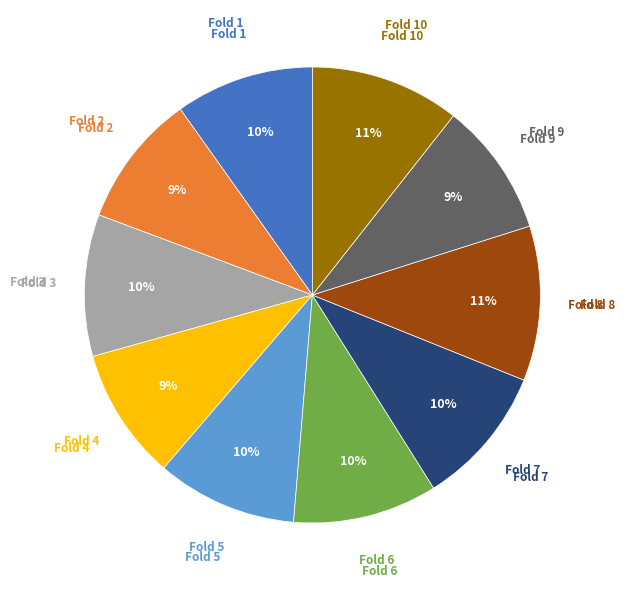

Is there a majority slice in this chart?

No